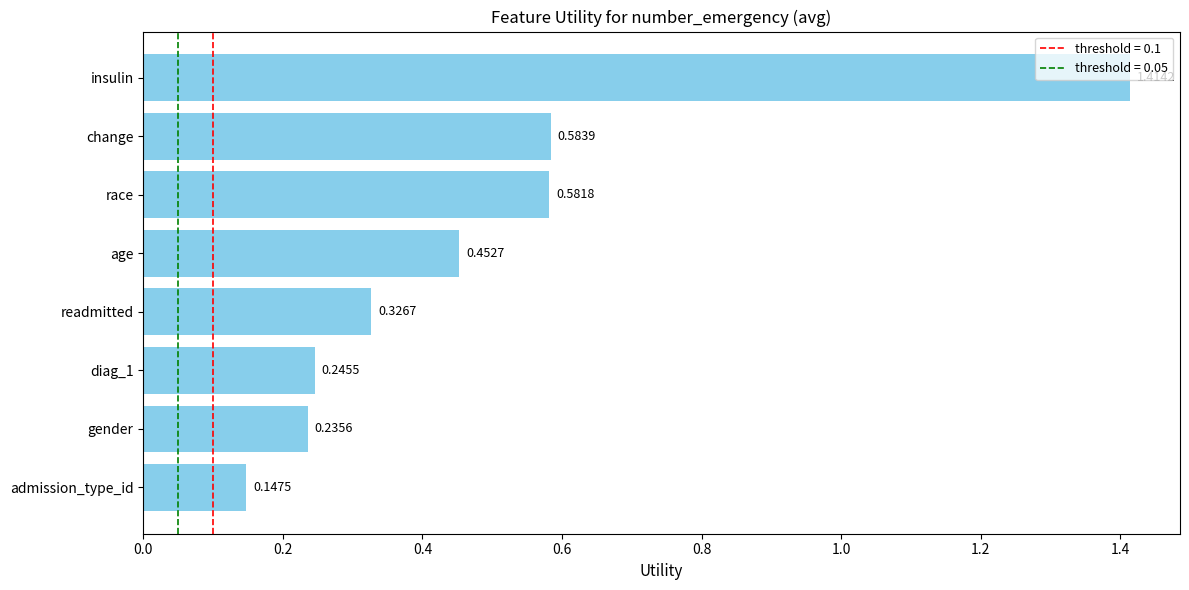

Rank the categories by value from highest to lowest.

insulin, change, race, age, readmitted, diag_1, gender, admission_type_id